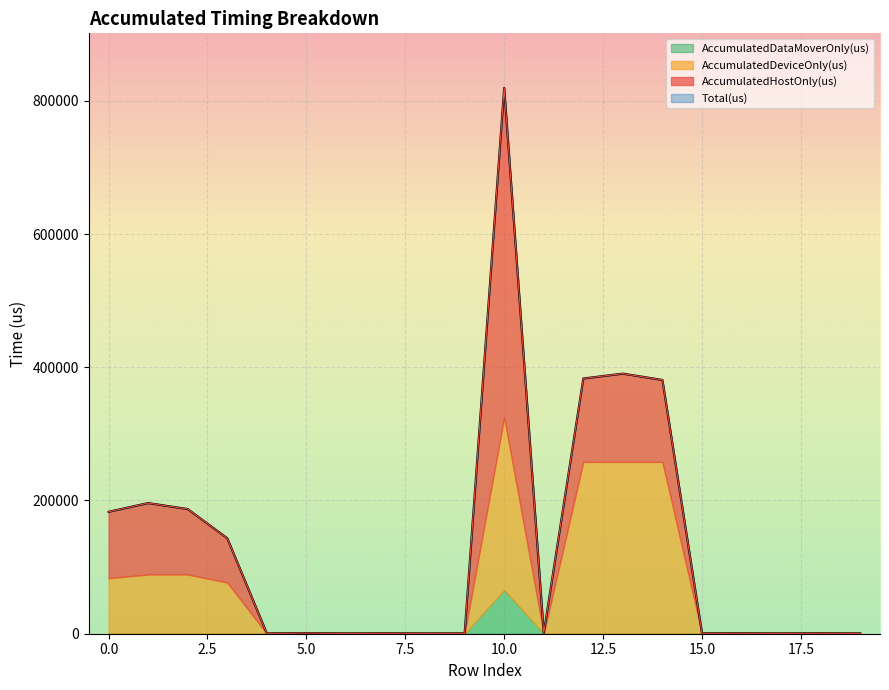

True or false: AccumulatedDataMoverOnly(us) and Total(us) cross at least once.

False